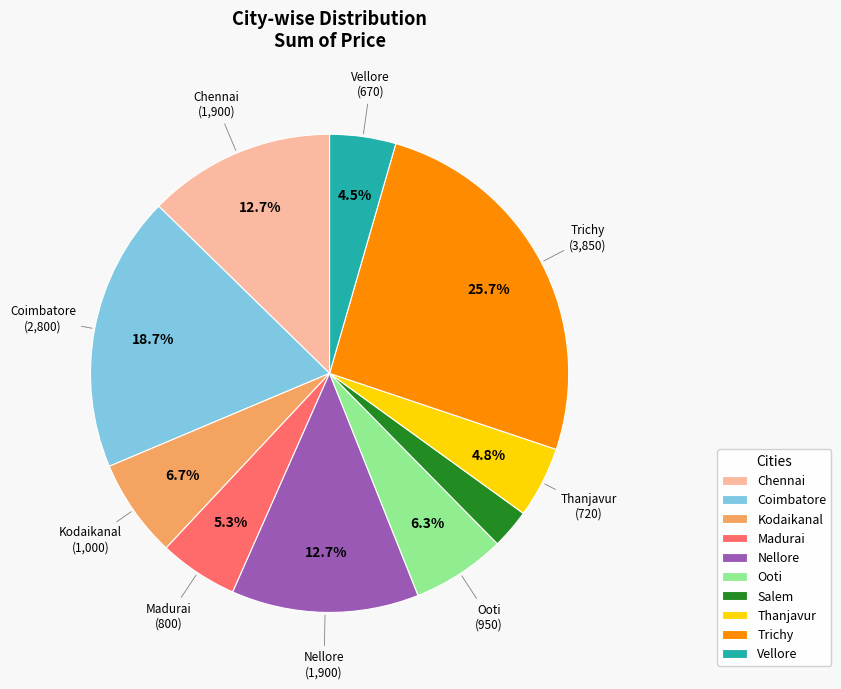

To the nearest percent, what portion does Trichy represent?

26%